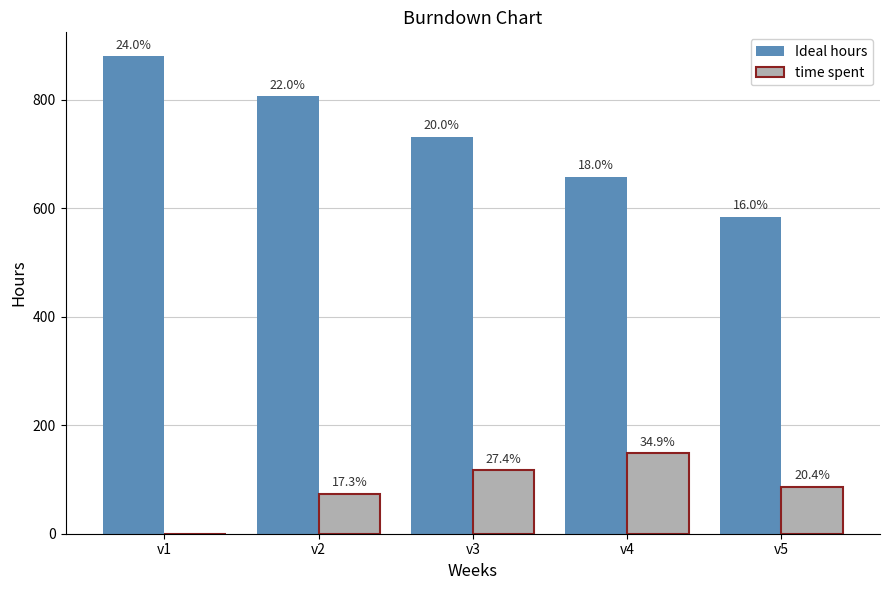

Does the chart contain stacked bars?

No